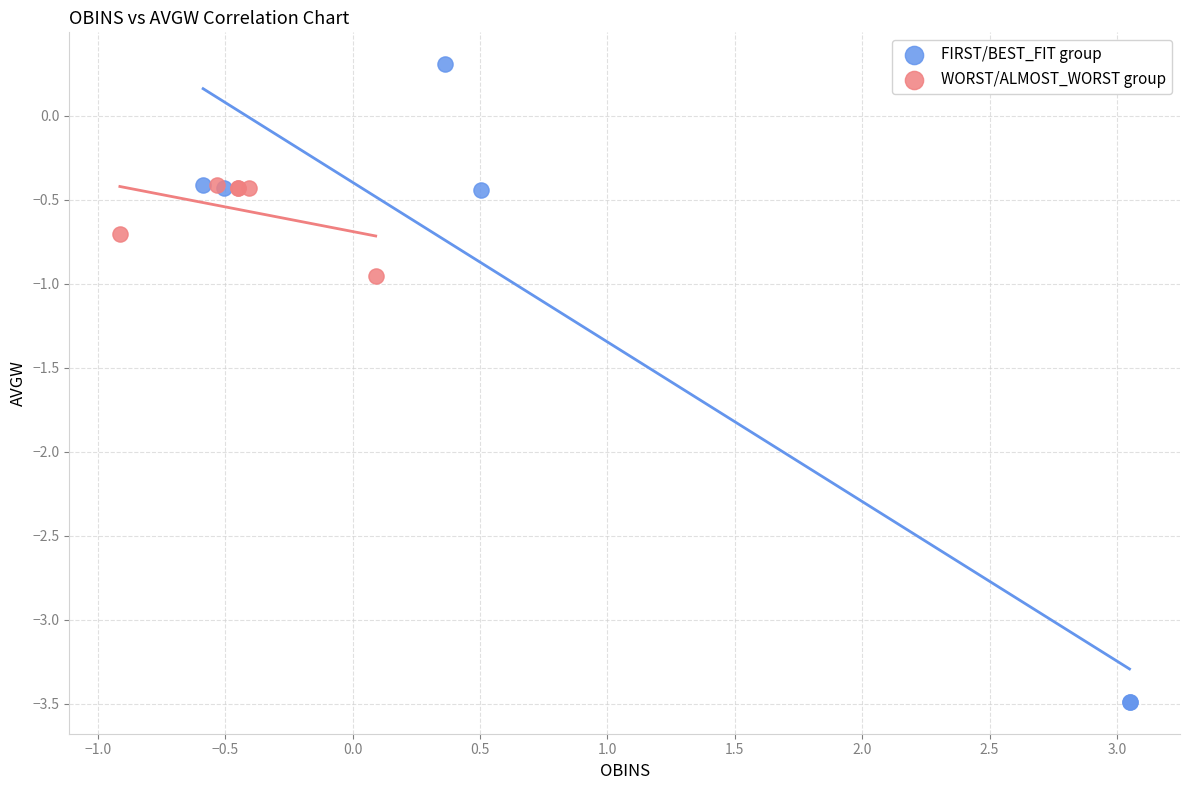

Which series has the widest spread of Y values?

FIRST/BEST_FIT group